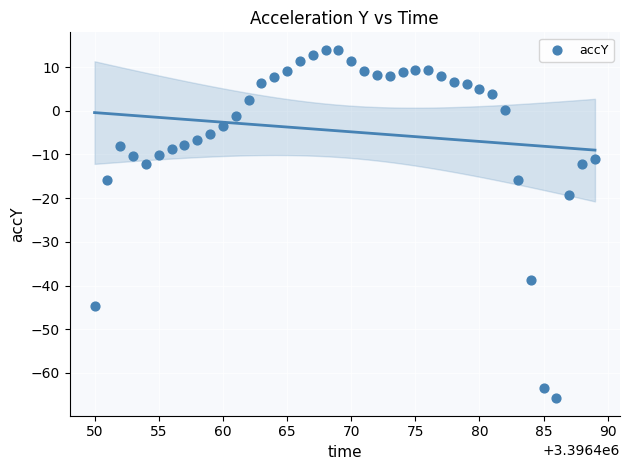

What is the range of Y values (max minus min)?

79.8